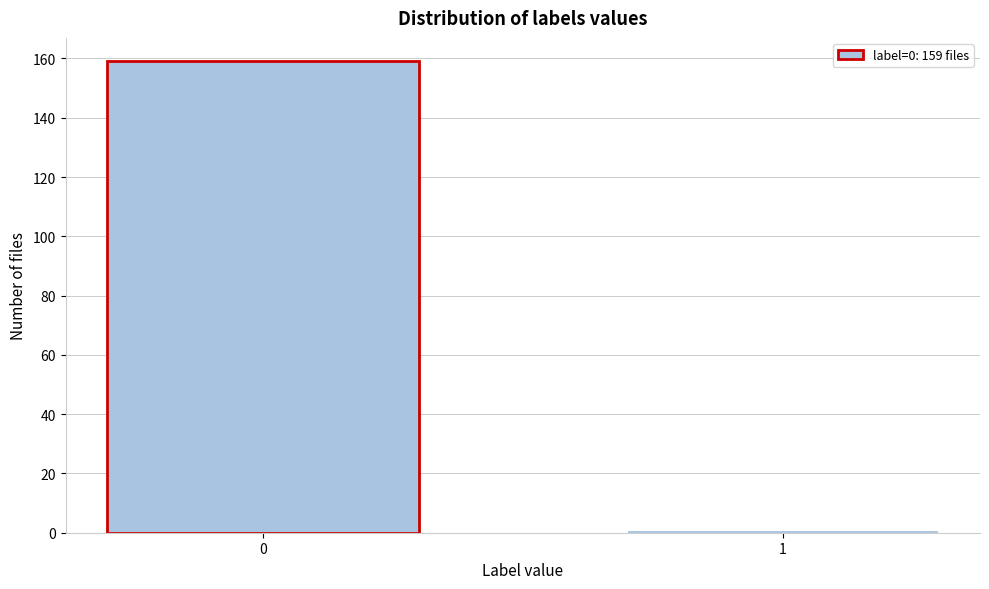

Reading left to right, transcribe all the data shown in this chart.

159	1